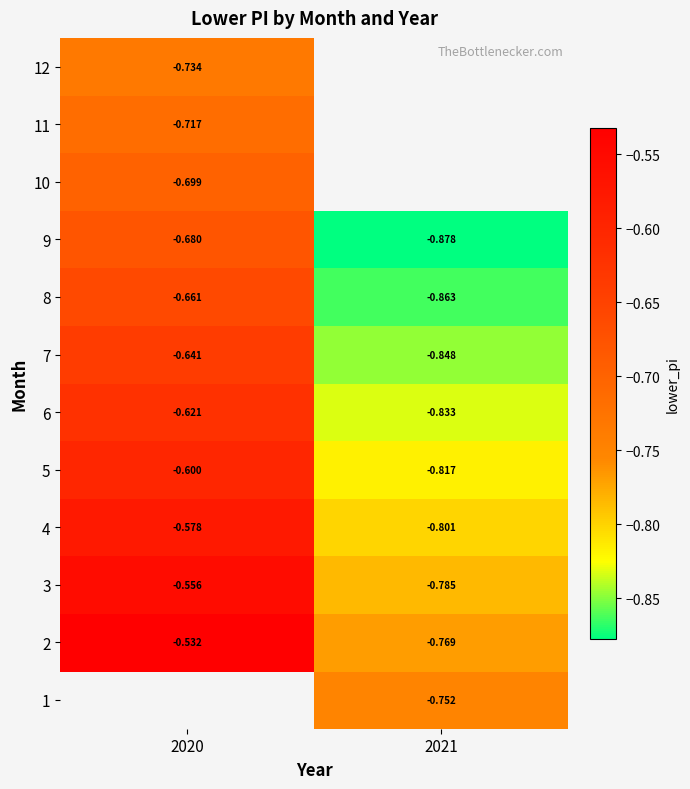

Is it true that 4 equals -1.3 at 2021?

False